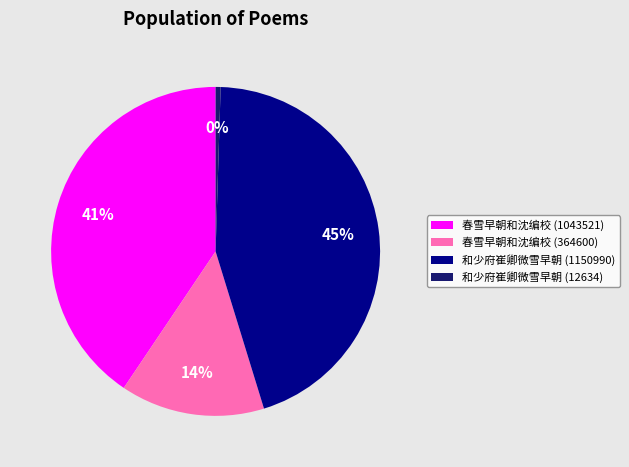

What percentage is the 春雪早朝和沈编校 (364600) slice, to the nearest percent?

14%